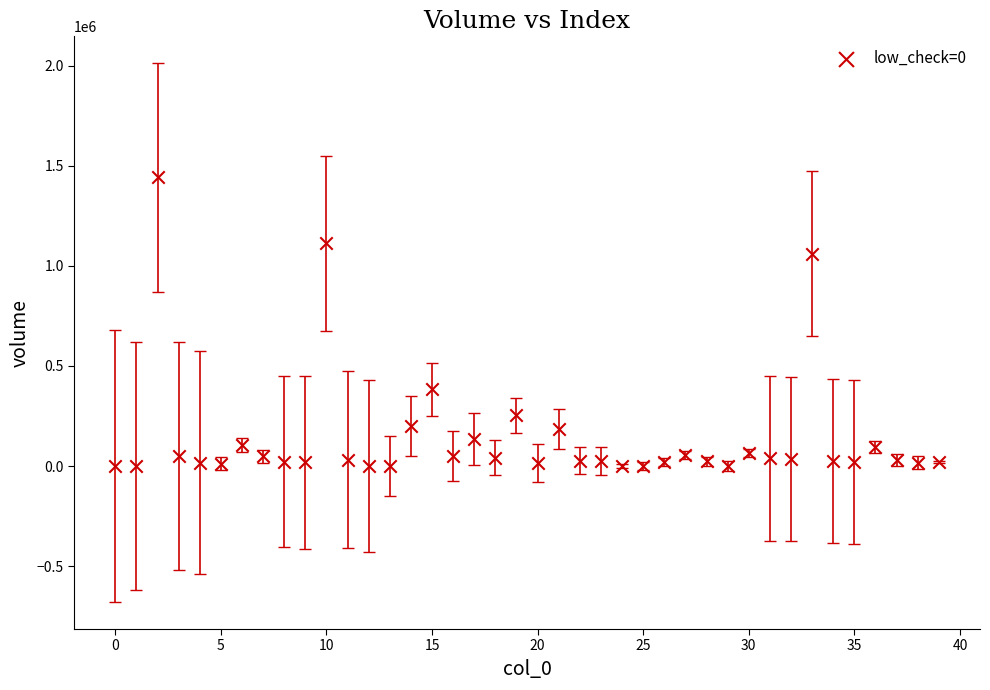

How many points are shown in the scatter plot?

40